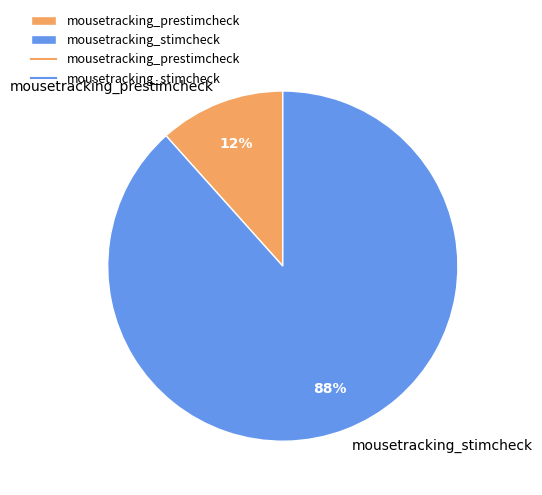

How many segments does this pie chart have?

2